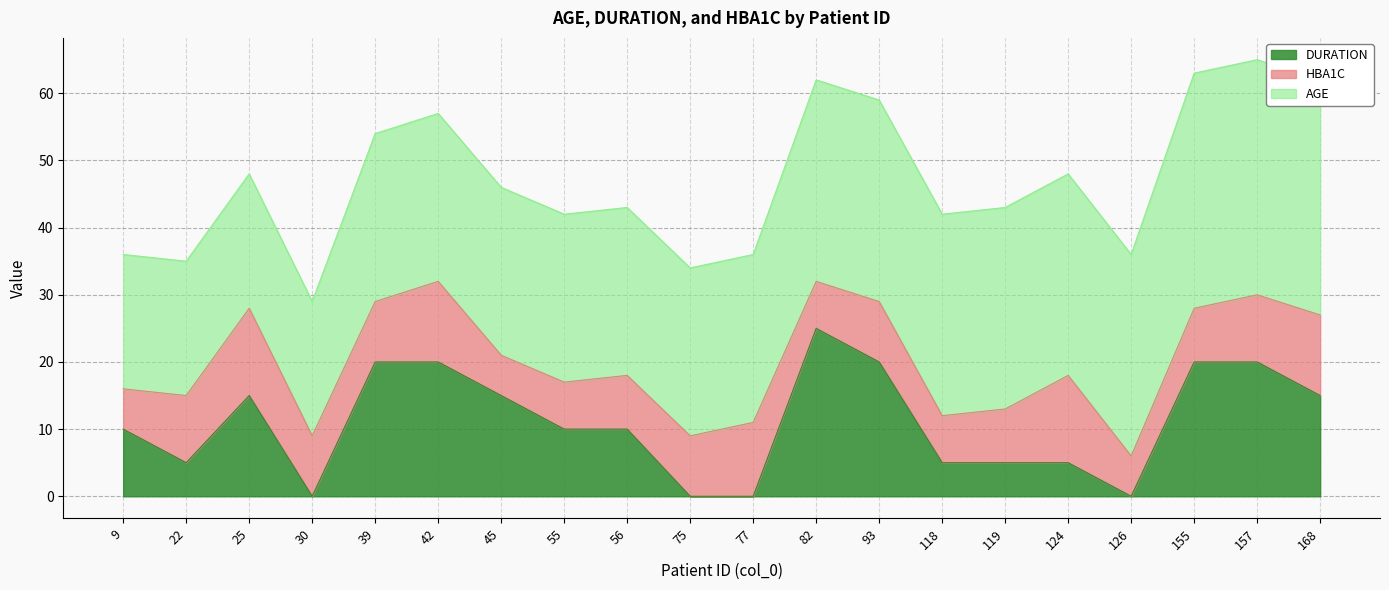

True or false: AGE has a value of 30 at 82.

True